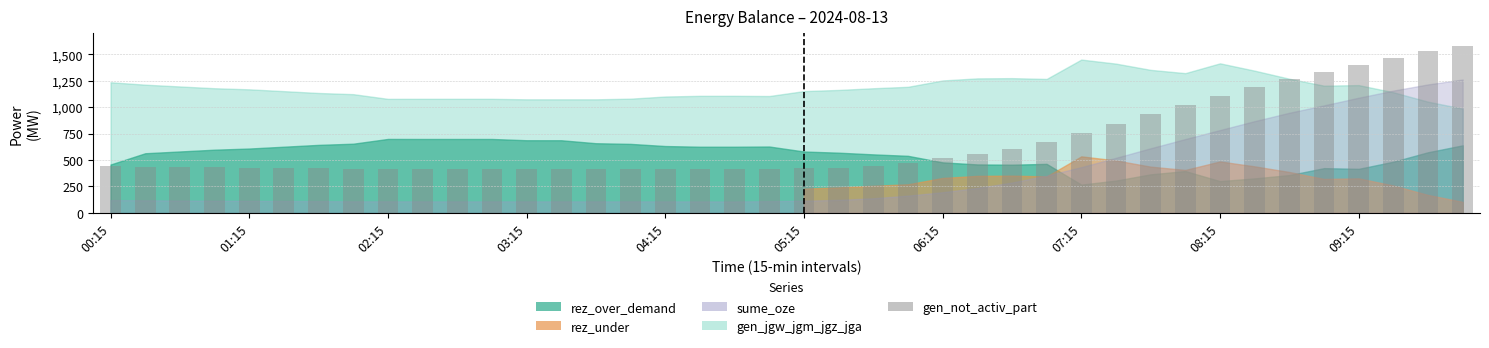

What is the maximum value shown in the chart?

1574.4